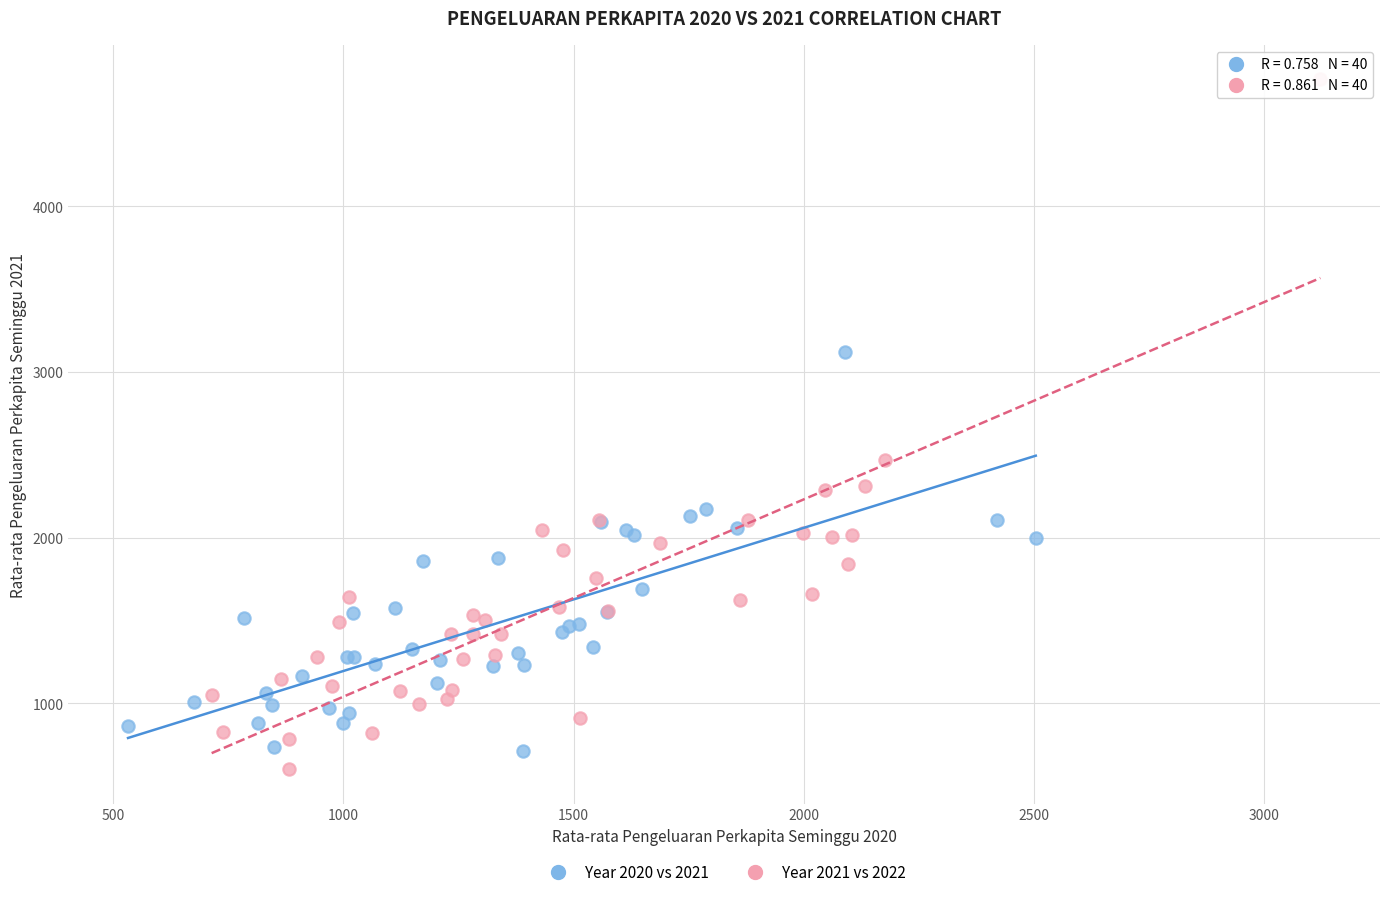

Which series has the largest Y range (max minus min)?

Year 2021 vs 2022